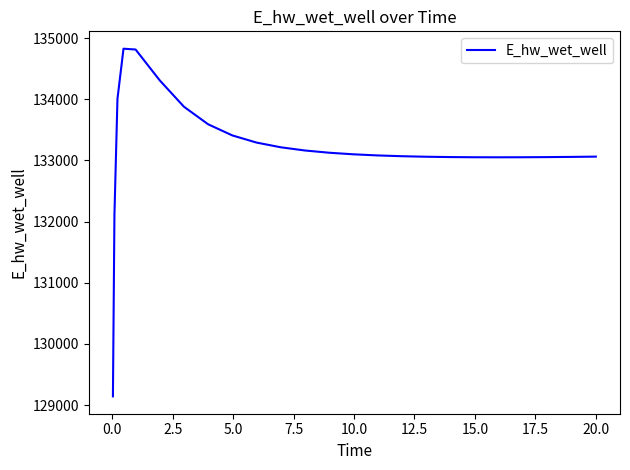

What is the maximum value shown in the chart?

134825.2